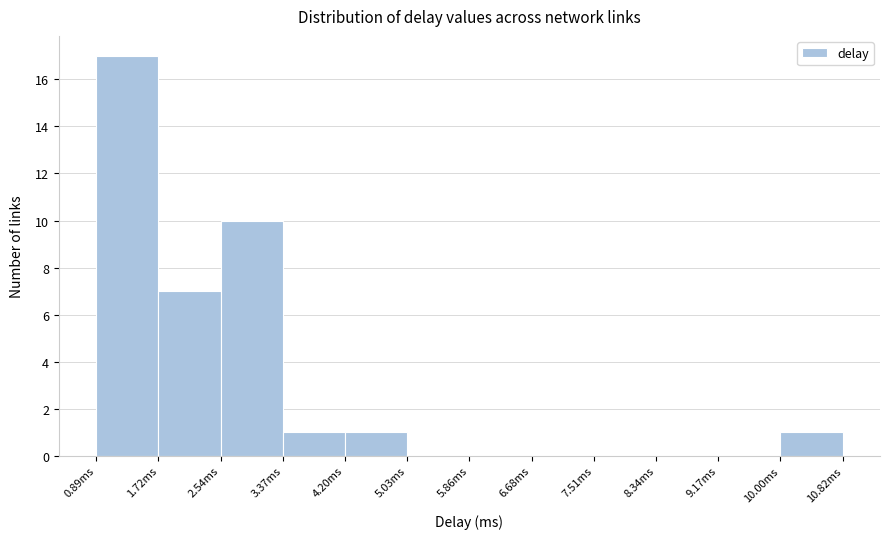

Reading left to right, list every bar in this chart as the range it spans on the x-axis followed by its height. Neither the bar edges nor the heights are printed on the chart, so give them approximately, as read against the axes.

0.9 to 1.7: 17
1.7 to 2.5: 7
2.5 to 3.4: 10
3.4 to 4.2: 1
4.2 to 5.0: 1
5.0 to 5.9: 0
5.9 to 6.7: 0
6.7 to 7.5: 0
7.5 to 8.3: 0
8.3 to 9.2: 0
9.2 to 10.0: 0
10.0 to 10.8: 1